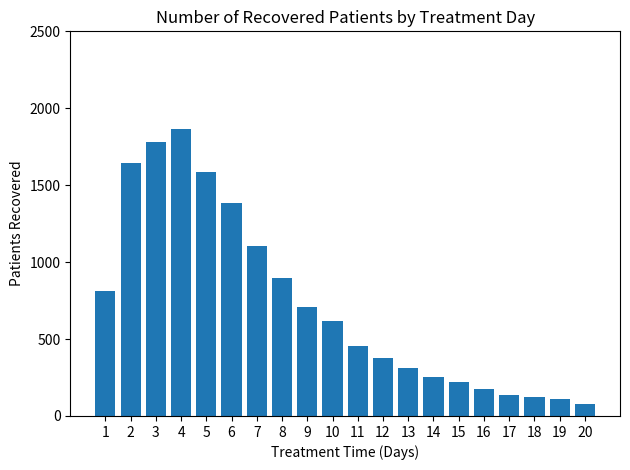

What is the sum of all values?

14646